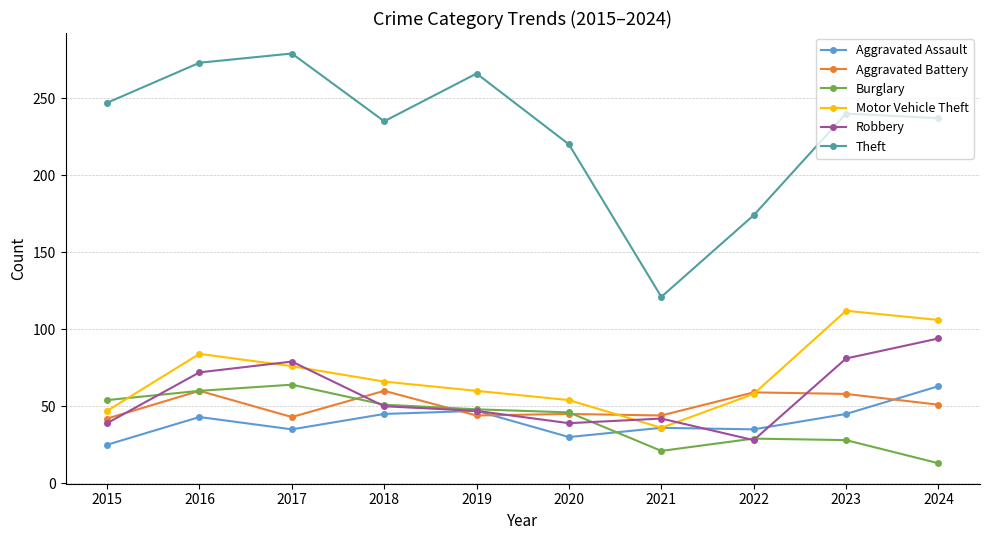

Where is the first local minimum for Motor Vehicle Theft?

2021